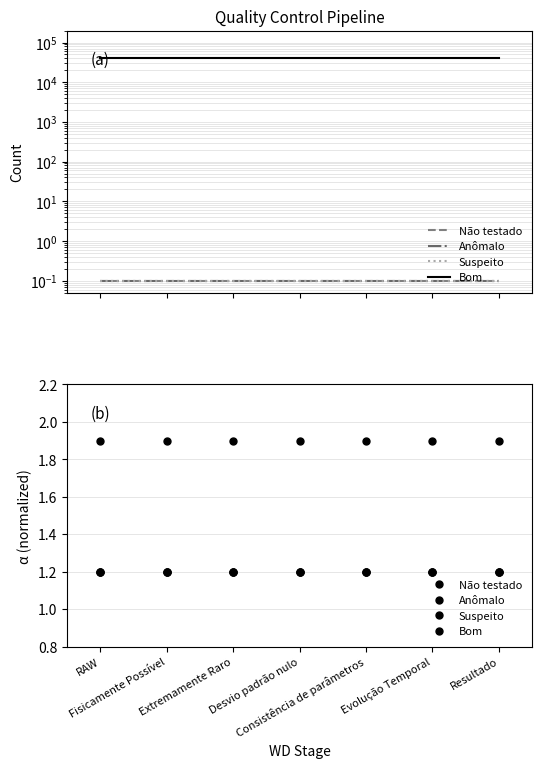

What are all the series names shown in the legend?

Não testado, Anômalo, Suspeito, Bom